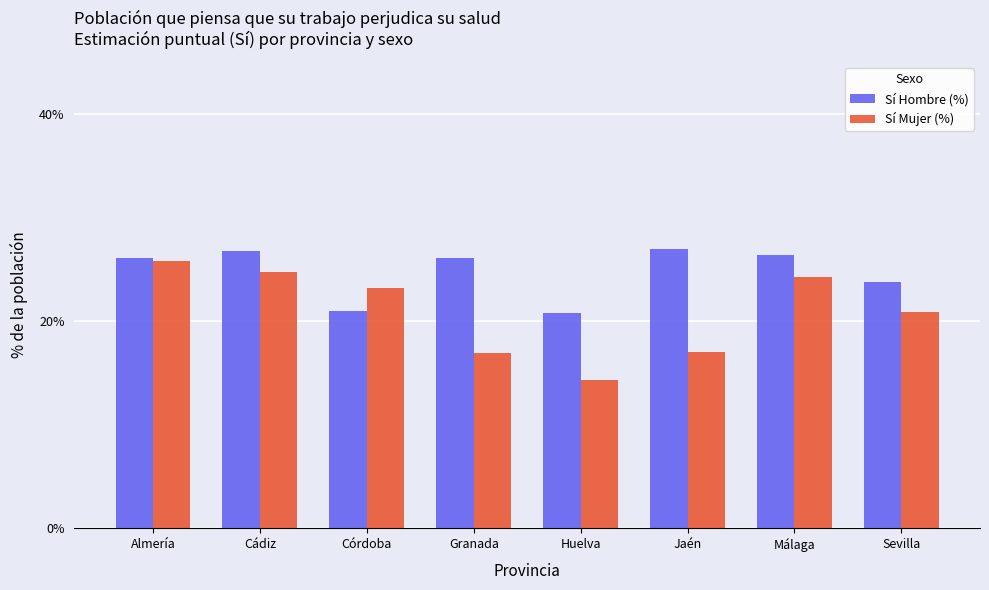

True or false: Sí Hombre (%) has a value of 46.6 at Cádiz.

False